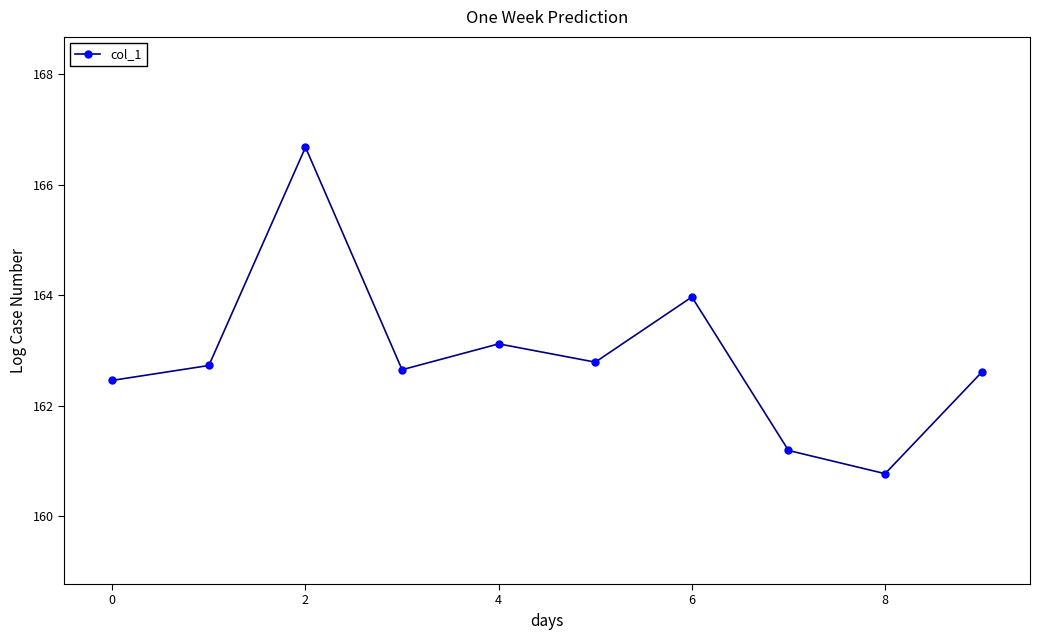

What is the average value?

162.9